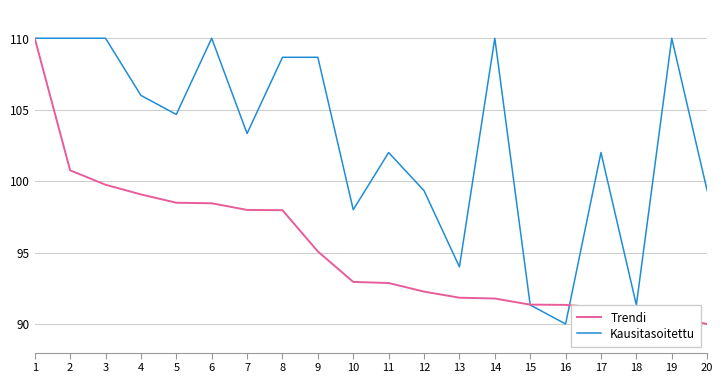

The Kausitasoitettu series shows 91.3 at 18. True or false?

True